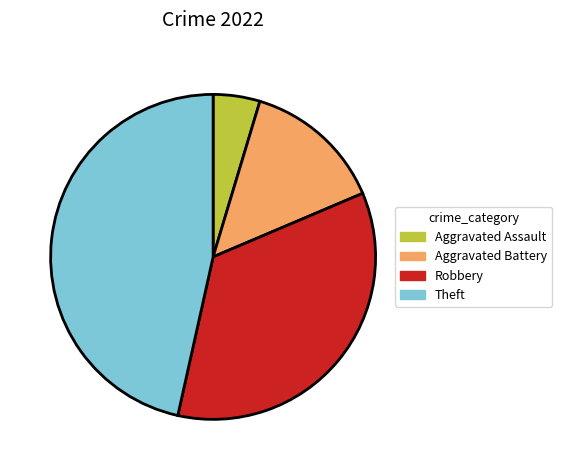

Which has a higher value, Theft or Robbery?

Theft